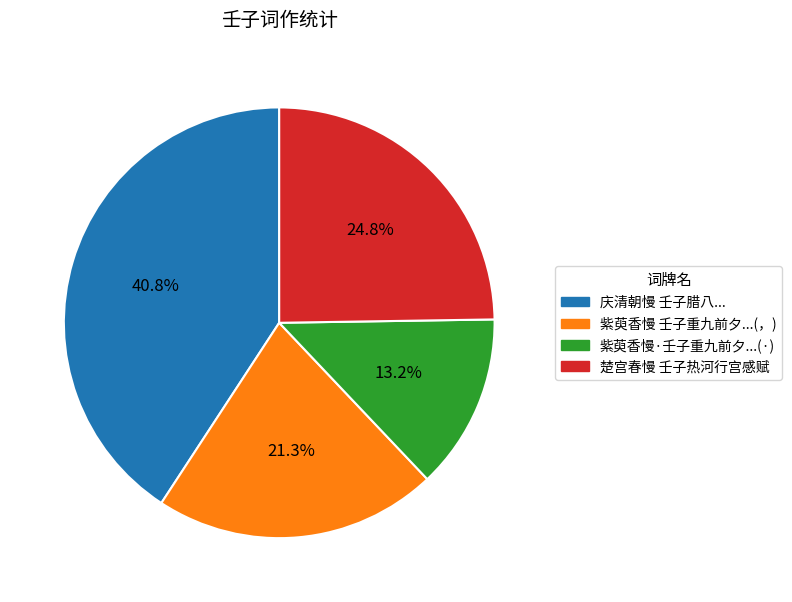

To the nearest percent, what is the average slice percentage?

25%